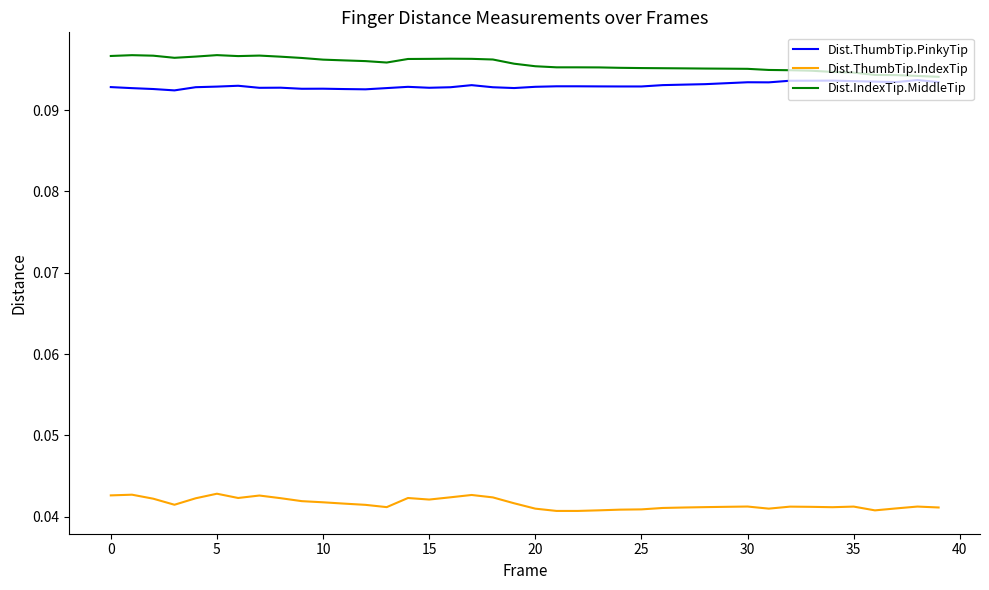

Which series has the largest total across all categories?

Dist.IndexTip.MiddleTip